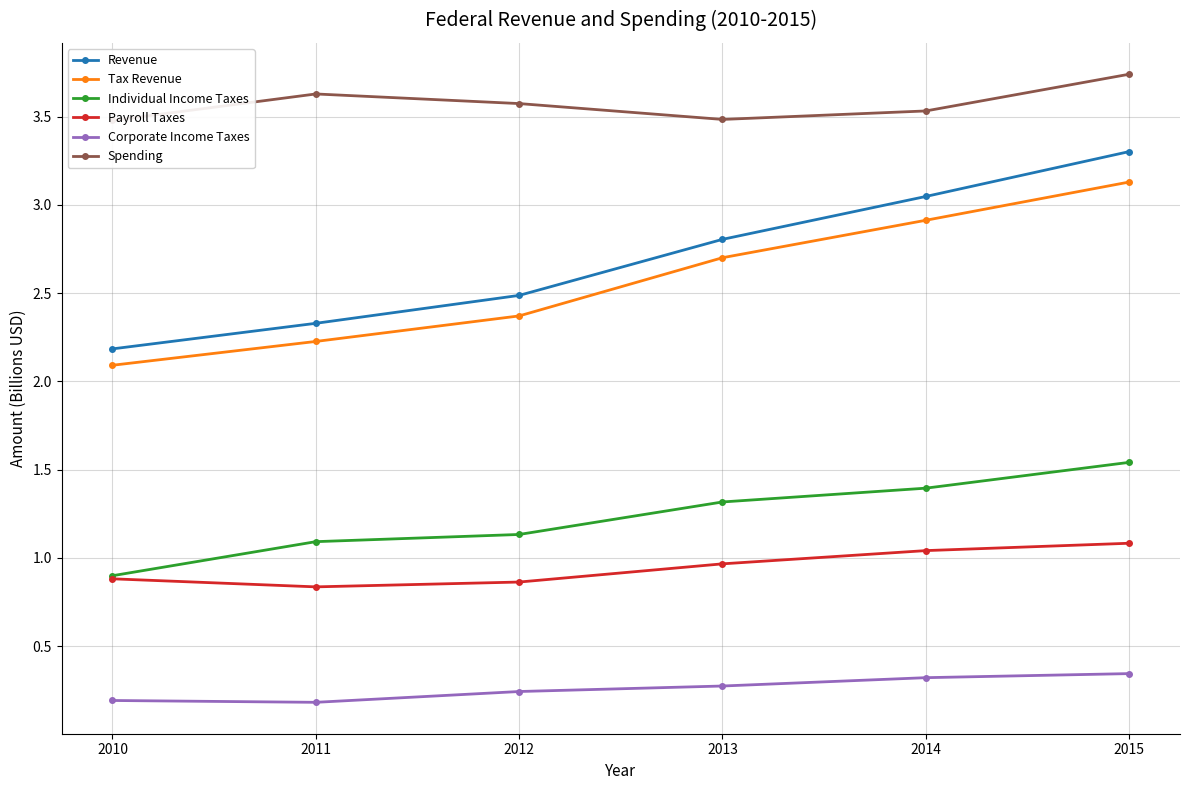

What is the maximum value shown in the chart?

3.7